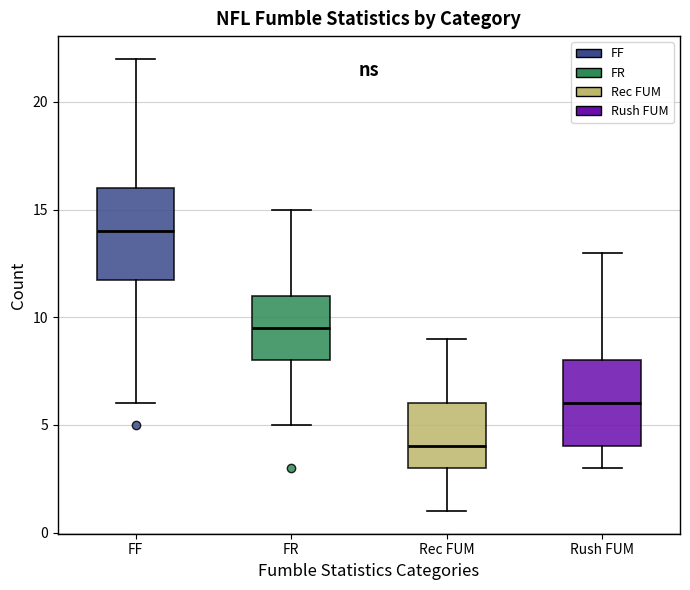

Reading left to right, transcribe this box plot: for each box, give where its median line is, the range the box spans, and where its two whiskers end, as read against the y-axis. The values are not printed on the chart, so give them approximately, as read against the axis.

FF: median 14.0, box 12.0 to 16.0, whiskers 6.0 to 22.0
FR: median 9.5, box 8.0 to 11.0, whiskers 5.0 to 15.0
Rec FUM: median 4.0, box 3.0 to 6.0, whiskers 1.0 to 9.0
Rush FUM: median 6.0, box 4.0 to 8.0, whiskers 3.0 to 13.0